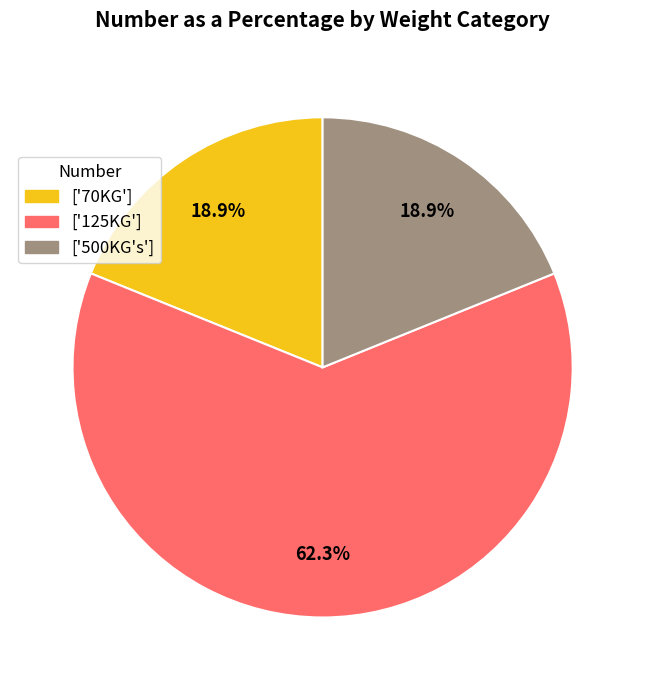

What is the largest slice in the pie chart?

['125KG']